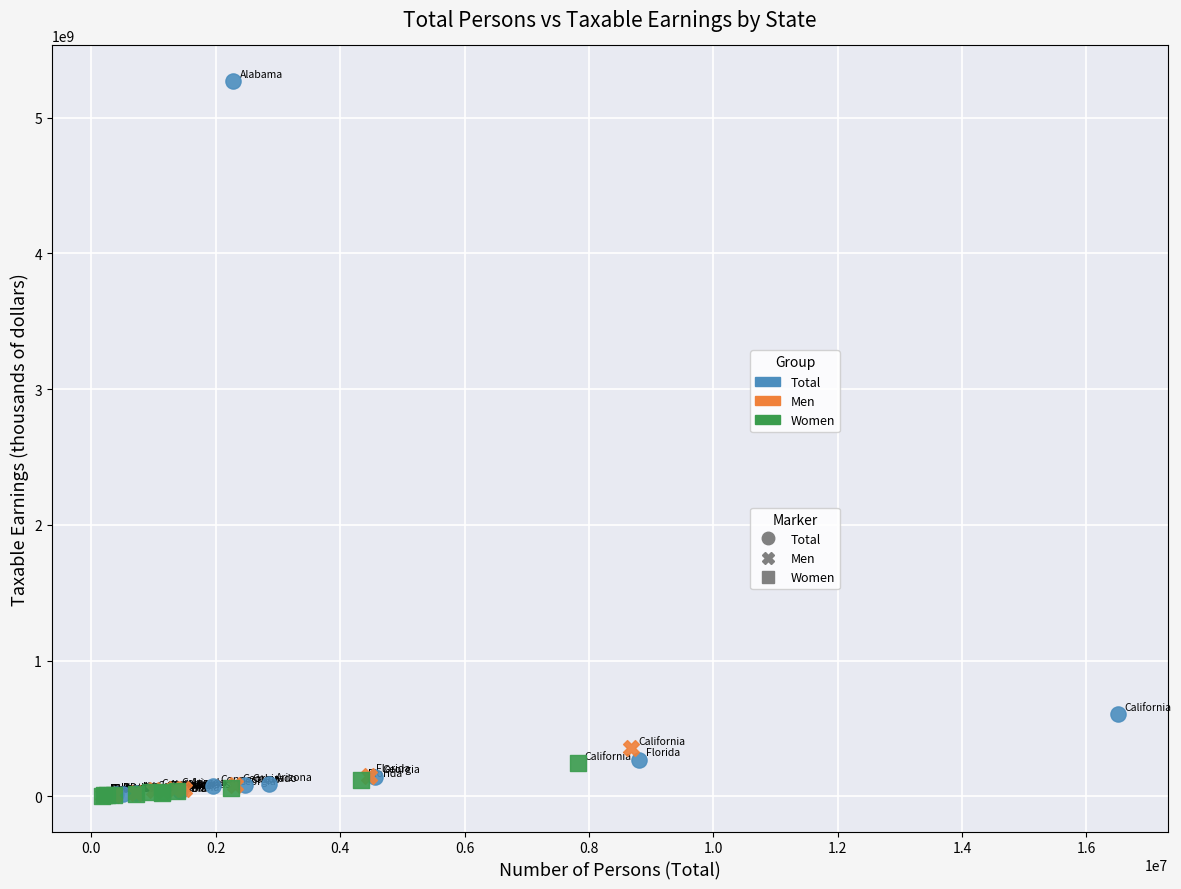

Which series reaches the maximum Y coordinate?

Total